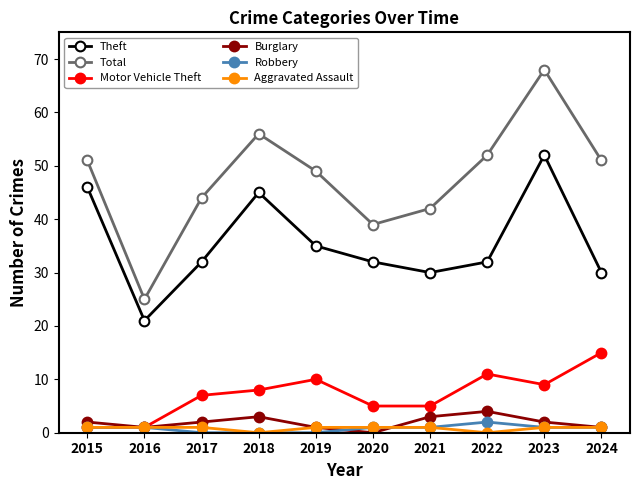

Which series changed the most between 2018 and 2024?

Theft